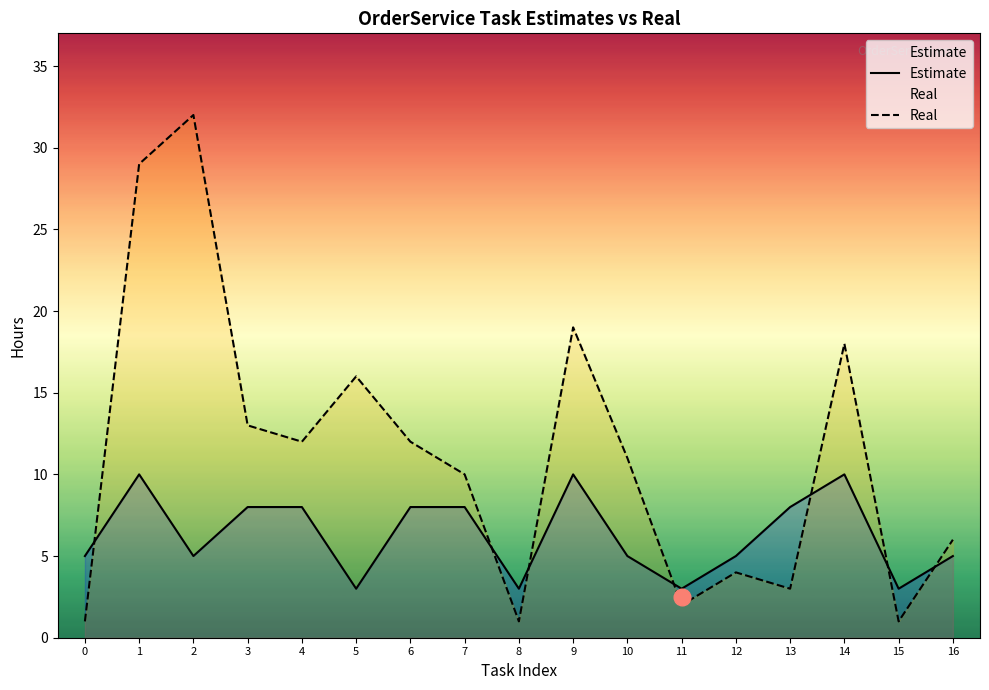

Reading left to right, what are all the values shown in this chart?

Estimate: 5	10	5	8	8	3	8	8	3	10	5	3	5	8	10	3	5
Real: 1	29	32	13	12	16	12	10	1	19	11	2	4	3	18	1	6